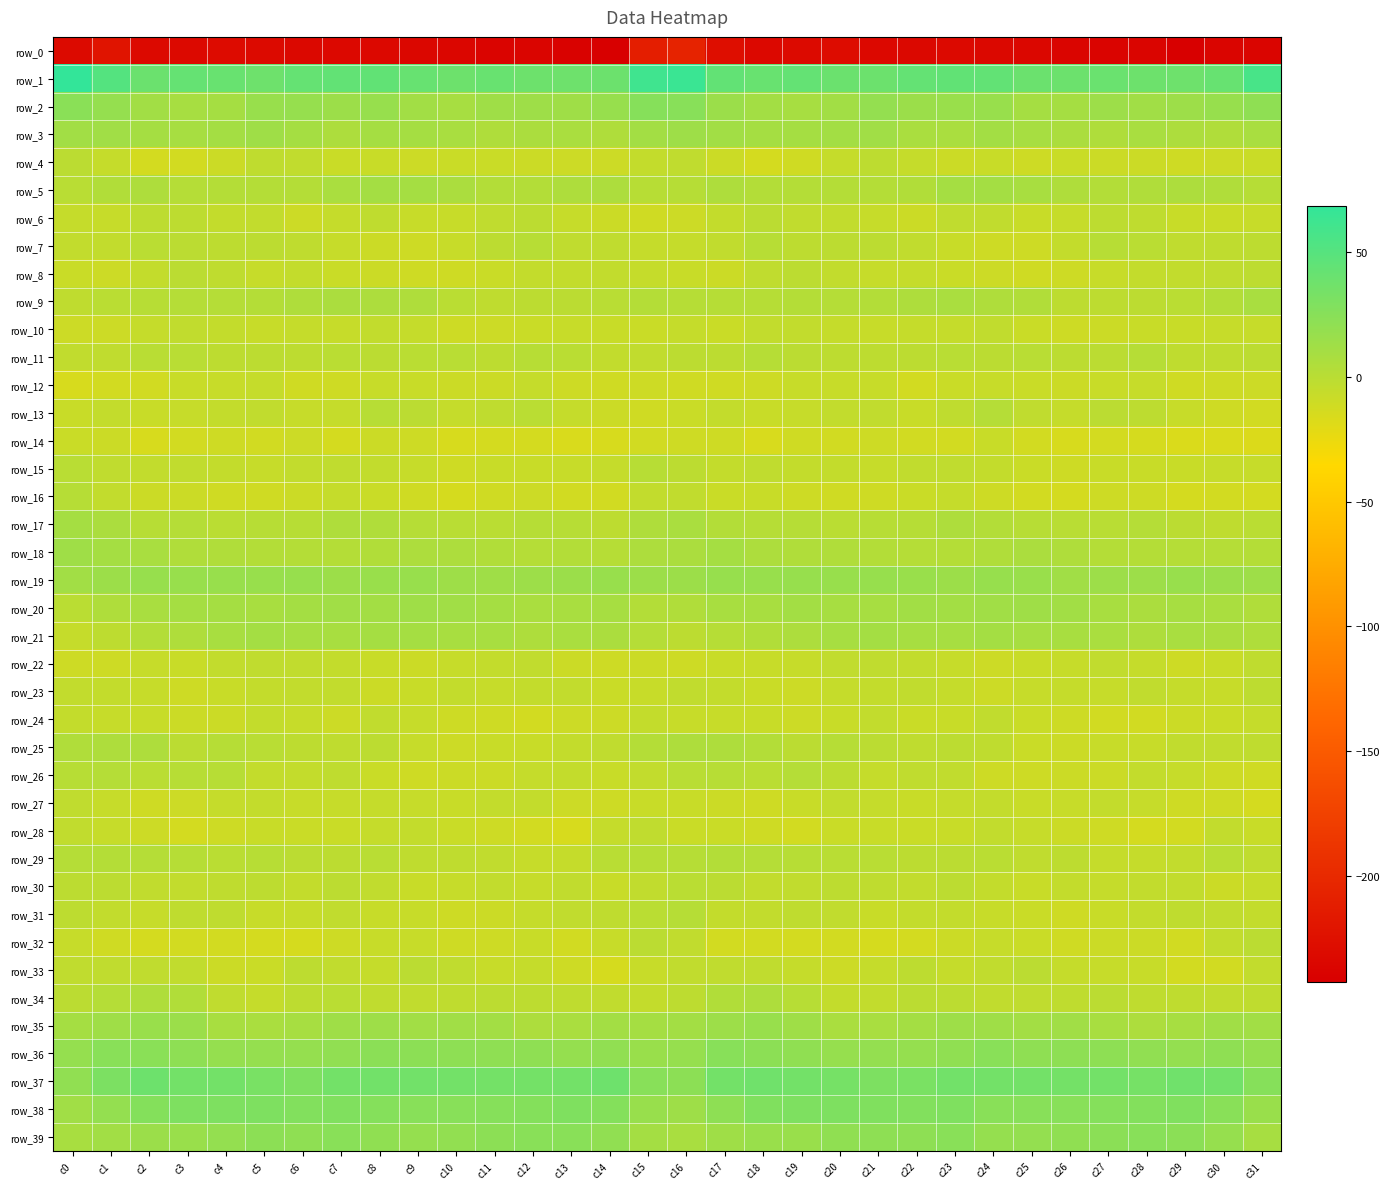

Reading left to right, list all the values displayed in this chart.

row_0: c0=-232.0	c1=-220.9	c2=-232.6	c3=-232.7	c4=-229.8	c5=-231.3	c6=-233.7	c7=-233.2	c8=-232.9	c9=-234.3	c10=-235.4	c11=-237.2	c12=-236.9	c13=-239.5	c14=-241.3	c15=-211.0	c16=-205.7	c17=-226.9	c18=-232.9	c19=-231.8	c20=-229.1	c21=-232.9	c22=-233.8	c23=-232.7	c24=-233.5	c25=-234.7	c26=-236.1	c27=-237.7	c28=-236.5	c29=-242.4	c30=-236.8	c31=-236.1
row_1: c0=68.4	c1=51.0	c2=39.7	c3=42.6	c4=41.1	c5=37.8	c6=42.5	c7=44.0	c8=44.4	c9=41.4	c10=38.1	c11=40.7	c12=38.5	c13=38.0	c14=39.2	c15=61.5	c16=64.4	c17=43.8	c18=41.0	c19=43.2	c20=39.4	c21=39.0	c22=43.1	c23=44.3	c24=44.1	c25=39.4	c26=38.9	c27=39.9	c28=38.5	c29=37.5	c30=41.4	c31=56.9
row_2: c0=23.7	c1=18.1	c2=11.9	c3=9.0	c4=9.9	c5=16.7	c6=17.5	c7=14.6	c8=17.4	c9=11.7	c10=9.3	c11=13.0	c12=13.6	c13=12.7	c14=16.9	c15=25.9	c16=24.7	c17=15.0	c18=11.0	c19=9.2	c20=11.5	c21=19.1	c22=15.2	c23=15.6	c24=16.6	c25=9.6	c26=10.0	c27=14.2	c28=12.5	c29=14.3	c30=16.8	c31=21.3
row_3: c0=11.8	c1=12.0	c2=9.9	c3=9.5	c4=10.3	c5=12.8	c6=9.7	c7=6.1	c8=10.1	c9=9.8	c10=7.9	c11=5.2	c12=7.0	c13=7.3	c14=4.7	c15=10.8	c16=13.5	c17=11.4	c18=9.7	c19=10.1	c20=11.3	c21=12.3	c22=7.4	c23=7.1	c24=11.2	c25=9.1	c26=6.6	c27=5.1	c28=7.7	c29=6.3	c30=4.4	c31=7.8
row_4: c0=-0.9	c1=-6.2	c2=-12.9	c3=-12.9	c4=-8.9	c5=-2.7	c6=-4.1	c7=-8.4	c8=-7.6	c9=-9.6	c10=-8.6	c11=-8.6	c12=-9.3	c13=-9.9	c14=-9.9	c15=-5.6	c16=-3.6	c17=-9.0	c18=-13.8	c19=-11.6	c20=-6.2	c21=-2.6	c22=-5.7	c23=-8.7	c24=-7.6	c25=-10.0	c26=-8.4	c27=-9.2	c28=-9.1	c29=-10.7	c30=-9.3	c31=-8.5
row_5: c0=-0.1	c1=4.0	c2=5.3	c3=1.7	c4=2.6	c5=2.8	c6=2.3	c7=7.4	c8=10.7	c9=9.6	c10=6.8	c11=3.3	c12=3.4	c13=5.4	c14=6.1	c15=0.7	c16=1.2	c17=5.7	c18=3.3	c19=2.4	c20=2.4	c21=2.7	c22=3.5	c23=9.9	c24=10.4	c25=8.6	c26=5.1	c27=3.1	c28=4.1	c29=6.0	c30=4.6	c31=1.4
row_6: c0=-6.1	c1=-6.5	c2=-2.3	c3=-2.1	c4=-5.2	c5=-4.9	c6=-9.5	c7=-5.8	c8=-2.9	c9=-7.0	c10=-7.0	c11=-3.7	c12=-1.8	c13=-6.5	c14=-8.8	c15=-11.4	c16=-9.4	c17=-5.6	c18=-1.3	c19=-4.0	c20=-4.8	c21=-6.4	c22=-9.2	c23=-3.3	c24=-4.4	c25=-8.0	c26=-6.4	c27=-2.2	c28=-3.1	c29=-8.0	c30=-8.3	c31=-6.9
row_7: c0=-4.6	c1=-5.0	c2=-0.2	c3=-1.2	c4=-2.2	c5=-1.7	c6=-3.1	c7=-6.4	c8=-9.2	c9=-10.5	c10=-7.1	c11=-1.5	c12=0.8	c13=-3.4	c14=-3.5	c15=-5.8	c16=-5.8	c17=-3.9	c18=0.5	c19=-2.5	c20=-1.8	c21=-1.9	c22=-4.2	c23=-7.5	c24=-10.4	c25=-9.9	c26=-5.4	c27=0.5	c28=-0.6	c29=-3.8	c30=-2.8	c31=-2.1
row_8: c0=-8.5	c1=-9.6	c2=-5.7	c3=-1.3	c4=-3.0	c5=-6.6	c6=-5.2	c7=-8.3	c8=-8.8	c9=-11.0	c10=-11.0	c11=-8.3	c12=-5.6	c13=-5.4	c14=-4.6	c15=-5.9	c16=-8.0	c17=-8.9	c18=-3.6	c19=-1.4	c20=-4.9	c21=-6.3	c22=-6.0	c23=-8.4	c24=-9.7	c25=-11.7	c26=-10.2	c27=-7.0	c28=-5.5	c29=-4.7	c30=-3.3	c31=-2.1
row_9: c0=-2.6	c1=-0.3	c2=1.0	c3=2.2	c4=2.2	c5=2.4	c6=5.1	c7=6.9	c8=6.2	c9=4.9	c10=-0.2	c11=-2.9	c12=-1.7	c13=-1.2	c14=0.1	c15=2.6	c16=1.4	c17=1.1	c18=1.0	c19=2.3	c20=1.8	c21=3.2	c22=5.9	c23=7.6	c24=5.0	c25=3.7	c26=-2.1	c27=-2.2	c28=-1.5	c29=-0.5	c30=3.0	c31=7.9
row_10: c0=-9.3	c1=-9.8	c2=-6.0	c3=-3.9	c4=-5.3	c5=-6.9	c6=-5.9	c7=-6.7	c8=-4.6	c9=-5.8	c10=-10.0	c11=-9.6	c12=-8.5	c13=-7.4	c14=-7.6	c15=-8.2	c16=-6.2	c17=-8.1	c18=-4.5	c19=-4.7	c20=-5.8	c21=-7.2	c22=-5.9	c23=-5.9	c24=-3.9	c25=-8.3	c26=-10.3	c27=-8.7	c28=-8.0	c29=-7.5	c30=-6.5	c31=-6.7
row_11: c0=-4.4	c1=-3.7	c2=-0.0	c3=0.3	c4=-2.1	c5=-1.9	c6=-2.2	c7=-0.7	c8=-0.8	c9=-0.4	c10=0.1	c11=-2.5	c12=0.9	c13=-0.6	c14=-4.5	c15=-4.1	c16=-1.9	c17=-1.9	c18=1.3	c19=-1.3	c20=-2.0	c21=-2.3	c22=-1.5	c23=-0.1	c24=-1.3	c25=0.3	c26=-1.4	c27=-1.3	c28=1.2	c29=-2.9	c30=-2.8	c31=-1.7
row_12: c0=-15.1	c1=-12.8	c2=-11.8	c3=-7.6	c4=-7.1	c5=-6.1	c6=-11.2	c7=-10.6	c8=-6.9	c9=-7.5	c10=-8.9	c11=-8.8	c12=-6.1	c13=-9.9	c14=-11.6	c15=-10.4	c16=-11.7	c17=-11.2	c18=-10.4	c19=-7.2	c20=-7.1	c21=-6.9	c22=-12.6	c23=-8.4	c24=-6.9	c25=-8.5	c26=-9.2	c27=-7.8	c28=-6.8	c29=-11.4	c30=-9.9	c31=-9.6
row_13: c0=-7.8	c1=-5.5	c2=-7.5	c3=-6.6	c4=-5.3	c5=-3.9	c6=-6.3	c7=-5.8	c8=1.0	c9=-0.9	c10=-6.2	c11=-3.1	c12=-0.7	c13=-5.9	c14=-9.1	c15=-11.4	c16=-8.4	c17=-5.1	c18=-7.9	c19=-6.4	c20=-4.6	c21=-4.0	c22=-7.7	c23=-2.9	c24=1.7	c25=-3.7	c26=-6.0	c27=-1.2	c28=-2.4	c29=-7.4	c30=-10.8	c31=-12.1
row_14: c0=-8.2	c1=-8.8	c2=-14.8	c3=-12.9	c4=-10.8	c5=-12.0	c6=-9.8	c7=-14.0	c8=-8.9	c9=-9.9	c10=-15.0	c11=-13.8	c12=-13.6	c13=-16.5	c14=-15.3	c15=-11.8	c16=-10.8	c17=-11.1	c18=-15.4	c19=-11.1	c20=-11.9	c21=-10.5	c22=-12.0	c23=-12.6	c24=-8.0	c25=-12.4	c26=-15.0	c27=-13.3	c28=-14.5	c29=-17.0	c30=-16.0	c31=-17.6
row_15: c0=-0.2	c1=-3.8	c2=-4.8	c3=-4.2	c4=-5.3	c5=-6.8	c6=-4.5	c7=-3.5	c8=-4.7	c9=-6.6	c10=-10.7	c11=-8.0	c12=-7.7	c13=-7.3	c14=-5.9	c15=1.0	c16=-2.0	c17=-5.6	c18=-3.4	c19=-5.5	c20=-5.5	c21=-6.3	c22=-4.3	c23=-3.6	c24=-5.4	c25=-8.4	c26=-10.0	c27=-7.6	c28=-7.5	c29=-7.6	c30=-6.3	c31=-6.5
row_16: c0=1.5	c1=-5.0	c2=-8.8	c3=-9.0	c4=-11.4	c5=-11.6	c6=-9.1	c7=-6.1	c8=-8.5	c9=-11.6	c10=-14.2	c11=-11.5	c12=-9.5	c13=-11.9	c14=-12.3	c15=-4.8	c16=-4.3	c17=-8.6	c18=-7.9	c19=-10.4	c20=-11.6	c21=-11.0	c22=-8.2	c23=-5.8	c24=-10.5	c25=-12.5	c26=-13.8	c27=-10.1	c28=-9.9	c29=-13.7	c30=-12.7	c31=-13.2
row_17: c0=10.1	c1=6.8	c2=0.7	c3=2.1	c4=-0.4	c5=0.5	c6=0.6	c7=4.9	c8=4.6	c9=1.3	c10=0.2	c11=-0.2	c12=1.4	c13=0.9	c14=-2.3	c15=5.0	c16=7.3	c17=3.1	c18=1.0	c19=1.4	c20=-0.2	c21=0.6	c22=1.4	c23=5.8	c24=3.1	c25=0.8	c26=-0.0	c27=0.1	c28=1.7	c29=-1.3	c30=-2.9	c31=-0.6
row_18: c0=12.9	c1=10.0	c2=8.2	c3=4.2	c4=4.7	c5=3.1	c6=2.5	c7=2.7	c8=3.7	c9=6.1	c10=6.0	c11=3.6	c12=2.0	c13=3.1	c14=1.6	c15=6.0	c16=6.9	c17=9.5	c18=6.2	c19=4.2	c20=4.6	c21=2.8	c22=2.0	c23=2.7	c24=4.6	c25=6.8	c26=5.0	c27=2.5	c28=2.5	c29=2.0	c30=1.8	c31=2.7
row_19: c0=11.8	c1=14.7	c2=17.1	c3=16.3	c4=16.7	c5=16.3	c6=17.2	c7=14.6	c8=16.2	c9=16.7	c10=13.2	c11=13.1	c12=13.8	c13=15.5	c14=16.5	c15=14.6	c16=15.0	c17=17.2	c18=16.4	c19=16.9	c20=16.4	c21=17.2	c22=15.8	c23=14.5	c24=17.3	c25=15.7	c26=12.1	c27=13.9	c28=13.9	c29=16.6	c30=15.0	c31=13.3
row_20: c0=-0.5	c1=5.2	c2=8.1	c3=10.1	c4=10.0	c5=8.8	c6=10.7	c7=12.1	c8=11.1	c9=12.8	c10=12.5	c11=9.8	c12=7.2	c13=8.1	c14=9.2	c15=3.1	c16=4.6	c17=8.4	c18=8.4	c19=11.0	c20=9.1	c21=9.2	c22=11.7	c23=11.1	c24=12.2	c25=12.6	c26=11.7	c27=8.5	c28=7.0	c29=9.4	c30=7.4	c31=4.5
row_21: c0=-5.7	c1=-2.4	c2=3.1	c3=4.7	c4=8.4	c5=10.4	c6=9.2	c7=8.9	c8=10.1	c9=10.0	c10=8.6	c11=8.5	c12=5.6	c13=7.1	c14=6.9	c15=1.7	c16=-2.0	c17=1.6	c18=3.5	c19=6.0	c20=9.3	c21=10.2	c22=9.2	c23=8.9	c24=10.5	c25=9.1	c26=8.6	c27=7.5	c28=5.4	c29=8.1	c30=6.6	c31=4.7
row_22: c0=-10.0	c1=-10.1	c2=-6.8	c3=-7.5	c4=-4.7	c5=-3.3	c6=-4.4	c7=-5.5	c8=-8.0	c9=-8.9	c10=-6.6	c11=-5.3	c12=-4.4	c13=-9.0	c14=-10.4	c15=-9.0	c16=-10.0	c17=-8.0	c18=-7.3	c19=-6.8	c20=-4.0	c21=-3.7	c22=-4.7	c23=-6.5	c24=-9.3	c25=-7.8	c26=-6.4	c27=-4.4	c28=-5.9	c29=-10.4	c30=-7.6	c31=-3.1
row_23: c0=-4.9	c1=-5.1	c2=-6.4	c3=-9.9	c4=-7.5	c5=-5.1	c6=-4.6	c7=-4.6	c8=-8.8	c9=-7.9	c10=-5.5	c11=-6.3	c12=-5.1	c13=-4.7	c14=-8.4	c15=-7.1	c16=-4.3	c17=-5.2	c18=-8.3	c19=-9.5	c20=-6.1	c21=-5.3	c22=-4.0	c23=-6.2	c24=-9.5	c25=-6.4	c26=-5.7	c27=-6.3	c28=-4.4	c29=-5.9	c30=-7.2	c31=-2.4
row_24: c0=-5.4	c1=-6.4	c2=-6.9	c3=-9.0	c4=-9.0	c5=-5.5	c6=-6.5	c7=-9.7	c8=-4.2	c9=-6.4	c10=-10.3	c11=-10.9	c12=-12.9	c13=-9.8	c14=-9.5	c15=-5.5	c16=-7.4	c17=-7.0	c18=-8.0	c19=-9.4	c20=-7.8	c21=-4.8	c22=-8.5	c23=-7.8	c24=-4.1	c25=-8.1	c26=-10.5	c27=-11.8	c28=-12.0	c29=-9.2	c30=-8.6	c31=-5.9
row_25: c0=4.4	c1=5.6	c2=5.7	c3=-1.0	c4=1.2	c5=0.3	c6=-2.6	c7=-2.8	c8=-1.6	c9=-6.8	c10=-9.3	c11=-7.5	c12=-7.6	c13=-5.1	c14=-3.6	c15=2.3	c16=5.4	c17=5.7	c18=3.2	c19=-0.9	c20=1.6	c21=-0.8	c22=-3.1	c23=-2.0	c24=-3.2	c25=-8.2	c26=-9.1	c27=-7.2	c28=-6.9	c29=-3.8	c30=-4.3	c31=-3.2
row_26: c0=0.7	c1=2.1	c2=-0.4	c3=1.0	c4=0.5	c5=-5.3	c6=-5.1	c7=-2.7	c8=-8.2	c9=-10.8	c10=-9.0	c11=-9.3	c12=-6.2	c13=-5.7	c14=-8.1	c15=-4.8	c16=0.3	c17=0.9	c18=-0.8	c19=2.2	c20=-1.8	c21=-5.9	c22=-3.7	c23=-4.0	c24=-10.1	c25=-10.2	c26=-9.0	c27=-8.8	c28=-5.1	c29=-6.4	c30=-10.1	c31=-11.1
row_27: c0=-3.8	c1=-6.4	c2=-10.8	c3=-9.4	c4=-5.8	c5=-5.6	c6=-7.2	c7=-6.9	c8=-5.7	c9=-6.7	c10=-8.0	c11=-5.6	c12=-5.3	c13=-9.3	c14=-10.2	c15=-7.8	c16=-7.7	c17=-8.8	c18=-10.8	c19=-7.8	c20=-5.0	c21=-6.3	c22=-7.6	c23=-6.2	c24=-5.5	c25=-7.8	c26=-7.0	c27=-5.2	c28=-6.3	c29=-10.5	c30=-10.7	c31=-13.6
row_28: c0=-4.1	c1=-6.8	c2=-9.6	c3=-13.1	c4=-10.0	c5=-8.0	c6=-8.2	c7=-8.5	c8=-5.8	c9=-5.2	c10=-8.4	c11=-10.1	c12=-12.9	c13=-14.9	c14=-5.7	c15=-3.4	c16=-8.5	c17=-8.1	c18=-11.0	c19=-12.6	c20=-8.6	c21=-8.0	c22=-8.7	c23=-7.5	c24=-4.8	c25=-6.6	c26=-8.9	c27=-10.9	c28=-14.1	c29=-12.9	c30=-4.7	c31=-7.8
row_29: c0=1.8	c1=2.8	c2=2.1	c3=1.2	c4=-0.3	c5=0.7	c6=-1.1	c7=-1.6	c8=-0.2	c9=-2.8	c10=-2.8	c11=-4.3	c12=-6.4	c13=-5.7	c14=-0.2	c15=1.4	c16=1.0	c17=3.0	c18=2.2	c19=0.4	c20=0.1	c21=0.1	c22=-1.6	c23=-1.2	c24=-0.8	c25=-3.4	c26=-2.5	c27=-5.8	c28=-5.9	c29=-4.6	c30=0.0	c31=-3.5
row_30: c0=-1.8	c1=-1.6	c2=-4.1	c3=-4.9	c4=-2.8	c5=-2.2	c6=-5.2	c7=-1.9	c8=-3.9	c9=-7.6	c10=-6.7	c11=-4.5	c12=-6.3	c13=-4.0	c14=-7.8	c15=-4.0	c16=-0.2	c17=-1.3	c18=-4.5	c19=-4.3	c20=-2.1	c21=-3.2	c22=-4.9	c23=-1.8	c24=-5.5	c25=-7.7	c26=-5.3	c27=-5.8	c28=-5.0	c29=-4.8	c30=-9.2	c31=-6.7
row_31: c0=-2.4	c1=-4.9	c2=-6.4	c3=-3.1	c4=-2.7	c5=-7.3	c6=-6.3	c7=-4.1	c8=-7.3	c9=-7.3	c10=-10.4	c11=-8.8	c12=-6.2	c13=-4.3	c14=-2.8	c15=-0.8	c16=1.2	c17=-5.4	c18=-4.7	c19=-2.7	c20=-4.2	c21=-8.0	c22=-5.2	c23=-5.2	c24=-7.3	c25=-8.2	c26=-10.5	c27=-7.8	c28=-5.5	c29=-3.2	c30=-4.4	c31=-5.5
row_32: c0=-6.8	c1=-11.2	c2=-13.9	c3=-12.6	c4=-12.8	c5=-13.6	c6=-14.6	c7=-10.1	c8=-7.4	c9=-7.1	c10=-10.9	c11=-10.0	c12=-7.8	c13=-12.3	c14=-7.4	c15=-0.9	c16=-4.1	c17=-12.6	c18=-12.8	c19=-13.1	c20=-12.5	c21=-14.4	c22=-13.4	c23=-8.9	c24=-6.8	c25=-8.5	c26=-11.3	c27=-8.7	c28=-9.2	c29=-12.3	c30=-4.6	c31=-1.4
row_33: c0=-3.5	c1=-3.4	c2=-3.7	c3=-4.4	c4=-9.1	c5=-8.5	c6=-2.4	c7=-4.2	c8=-6.2	c9=-1.4	c10=-3.7	c11=-7.0	c12=-6.1	c13=-10.3	c14=-14.2	c15=-7.3	c16=-4.0	c17=-3.5	c18=-3.7	c19=-5.9	c20=-9.8	c21=-6.2	c22=-2.1	c23=-6.2	c24=-4.1	c25=-1.2	c26=-5.8	c27=-6.4	c28=-7.0	c29=-12.8	c30=-11.8	c31=-4.5
row_34: c0=-1.3	c1=2.2	c2=5.2	c3=3.7	c4=-3.8	c5=-5.7	c6=-2.1	c7=-0.4	c8=-3.8	c9=-4.1	c10=-3.0	c11=-1.6	c12=-2.1	c13=-3.1	c14=-4.3	c15=-5.5	c16=-2.4	c17=3.6	c18=5.5	c19=0.9	c20=-5.4	c21=-4.7	c22=-1.2	c23=-1.6	c24=-4.4	c25=-3.6	c26=-2.9	c27=-1.0	c28=-2.8	c29=-3.0	c30=-3.9	c31=-3.1
row_35: c0=9.8	c1=13.1	c2=16.0	c3=15.4	c4=8.8	c5=7.4	c6=9.1	c7=13.0	c8=13.6	c9=11.4	c10=12.3	c11=10.8	c12=6.0	c13=7.5	c14=10.8	c15=9.9	c16=11.3	c17=14.3	c18=16.5	c19=13.0	c20=7.5	c21=8.0	c22=10.2	c23=13.6	c24=13.2	c25=11.1	c26=12.4	c27=8.8	c28=5.9	c29=9.0	c30=12.4	c31=11.6
row_36: c0=18.5	c1=24.3	c2=24.0	c3=21.9	c4=18.6	c5=18.5	c6=18.2	c7=20.2	c8=23.4	c9=22.9	c10=21.8	c11=21.6	c12=21.3	c13=18.5	c14=20.0	c15=15.8	c16=17.7	c17=25.1	c18=22.6	c19=21.0	c20=18.0	c21=18.7	c22=18.5	c23=21.0	c24=24.3	c25=21.6	c26=21.9	c27=22.0	c28=20.0	c29=18.9	c30=21.2	c31=18.0
row_37: c0=20.3	c1=31.0	c2=38.1	c3=35.4	c4=35.2	c5=32.4	c6=29.9	c7=35.1	c8=36.0	c9=35.7	c10=35.1	c11=34.7	c12=34.5	c13=35.3	c14=37.7	c15=25.2	c16=22.7	c17=35.5	c18=36.9	c19=35.1	c20=34.3	c21=30.7	c22=31.6	c23=36.0	c24=35.6	c25=35.5	c26=34.8	c27=35.0	c28=34.0	c29=37.1	c30=36.2	c31=25.9
row_38: c0=12.3	c1=18.8	c2=26.7	c3=30.0	c4=29.8	c5=29.7	c6=28.0	c7=28.8	c8=26.3	c9=24.7	c10=25.3	c11=25.5	c12=26.8	c13=29.0	c14=26.7	c15=16.3	c16=13.7	c17=21.9	c18=28.5	c19=29.6	c20=30.0	c21=28.7	c22=28.1	c23=29.0	c24=24.6	c25=25.1	c26=25.2	c27=26.0	c28=27.7	c29=28.7	c30=24.5	c31=16.0
row_39: c0=8.8	c1=11.4	c2=15.5	c3=15.7	c4=18.7	c5=22.3	c6=21.6	c7=24.4	c8=20.8	c9=18.4	c10=19.6	c11=22.4	c12=24.4	c13=24.6	c14=20.2	c15=10.1	c16=7.8	c17=12.8	c18=15.9	c19=15.7	c20=20.8	c21=21.9	c22=22.1	c23=24.6	c24=18.5	c25=18.8	c26=20.8	c27=23.2	c28=25.0	c29=23.0	c30=18.0	c31=8.9